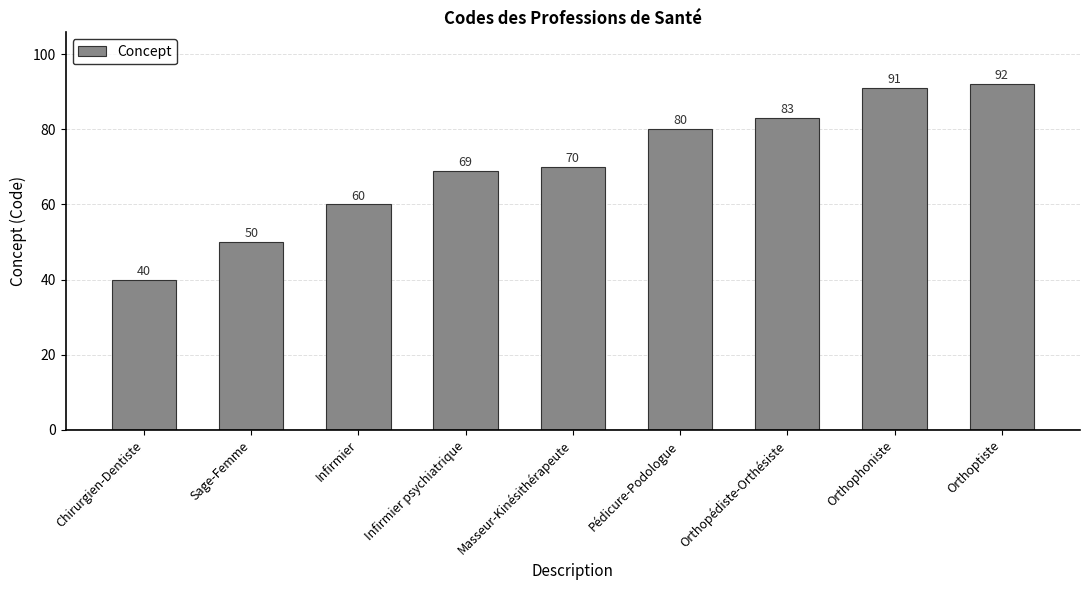

What is the change in value from Infirmier psychiatrique to Orthophoniste?

+22